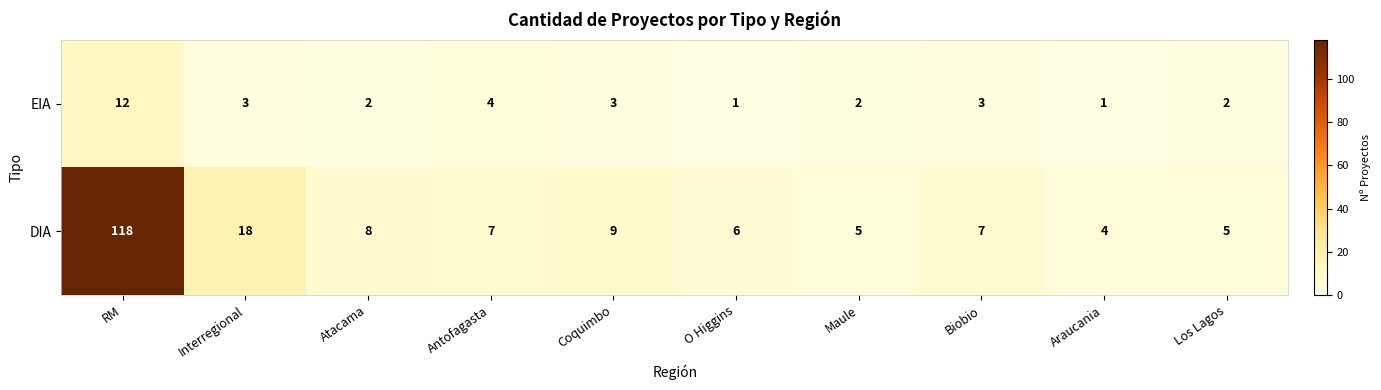

List the series in order of their peak value, lowest first.

EIA, DIA